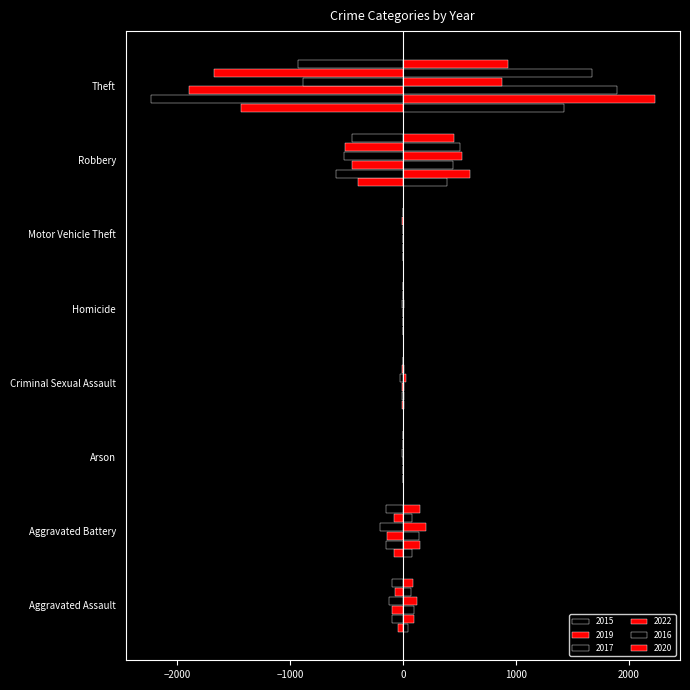

Which series has the largest range (max minus min)?

2019